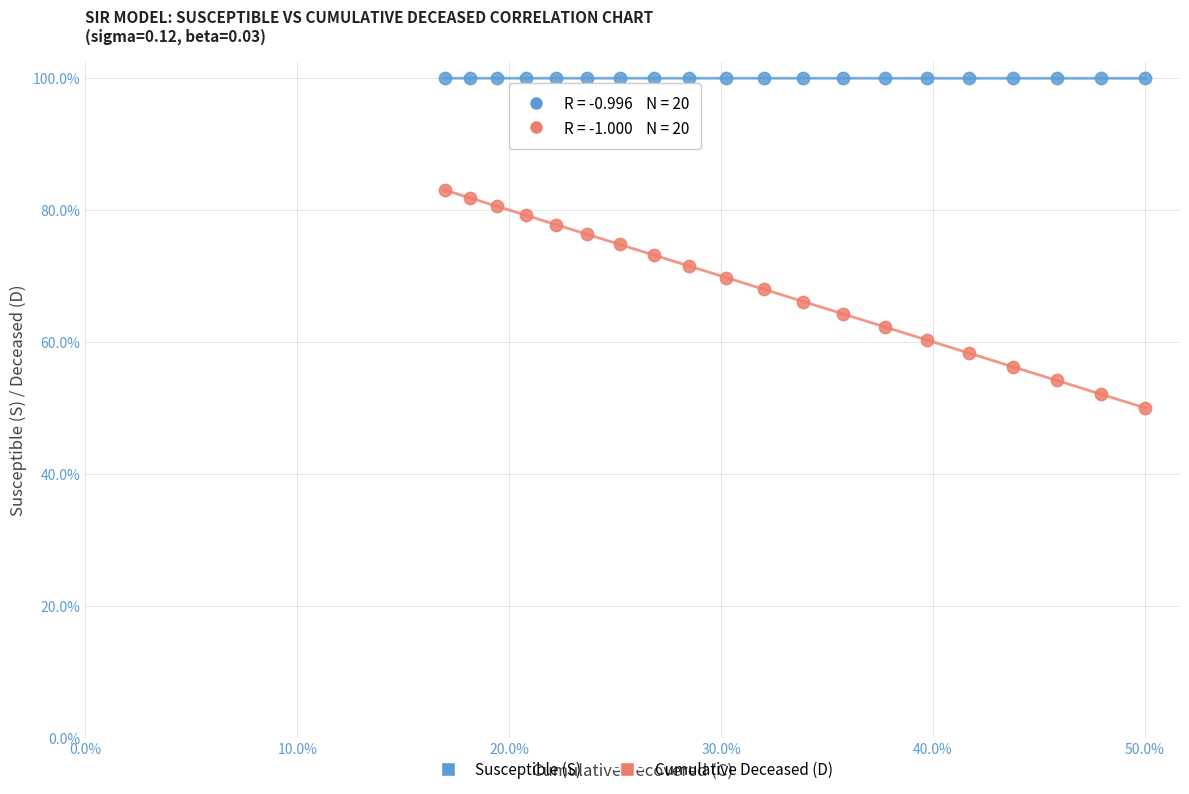

Which series has the widest spread of Y values?

Cumulative Deceased (D)